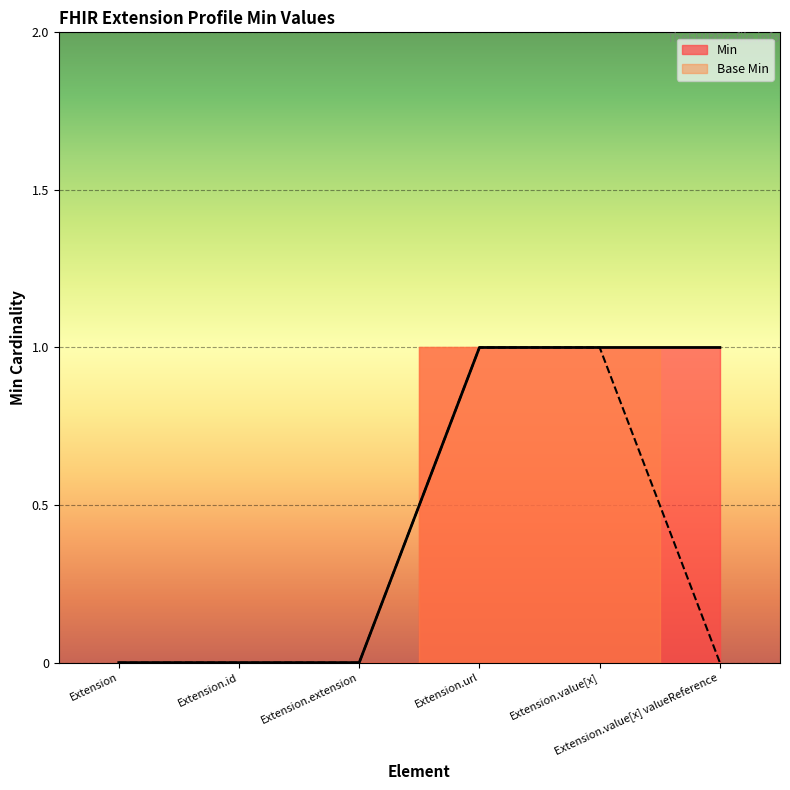

List the series in order of their peak value, highest first.

Min, Base Min